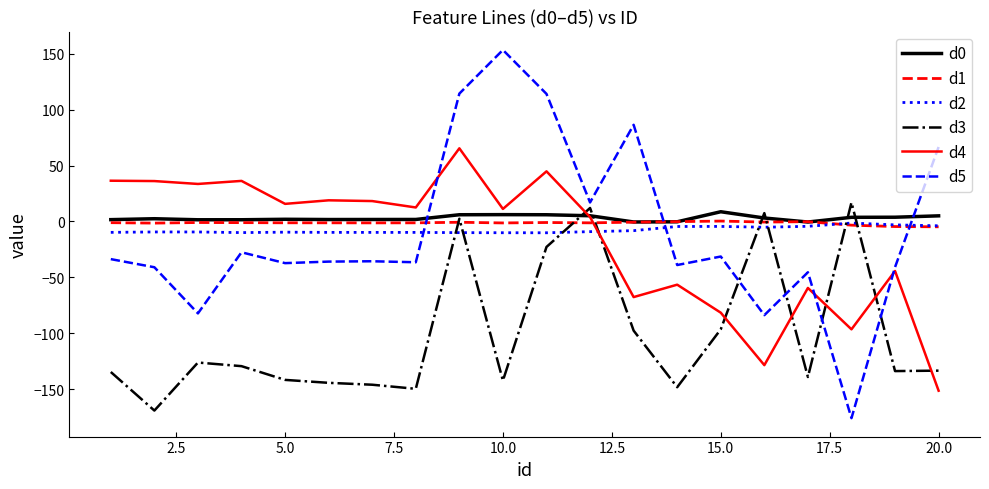

In d4, how many points are lower than both neighbors (excluding endpoints)?

7